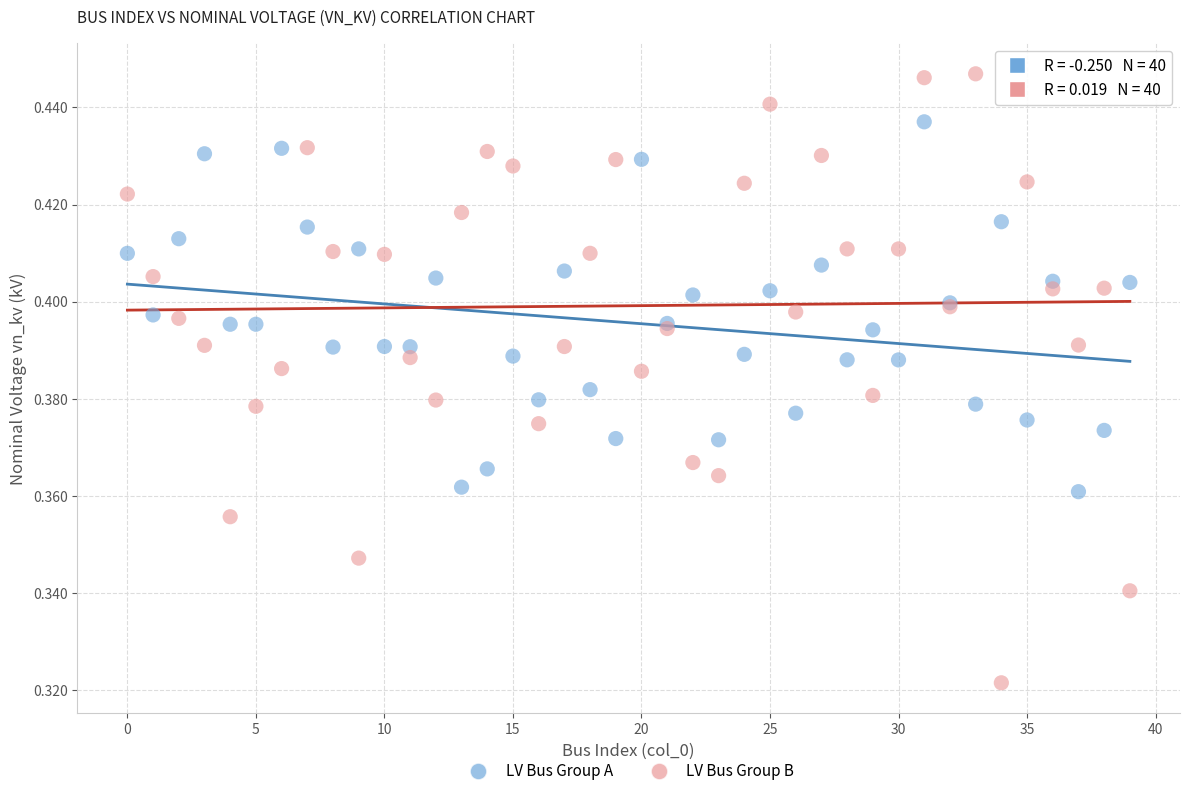

What are all the series names shown in the legend?

LV Bus Group A, LV Bus Group B